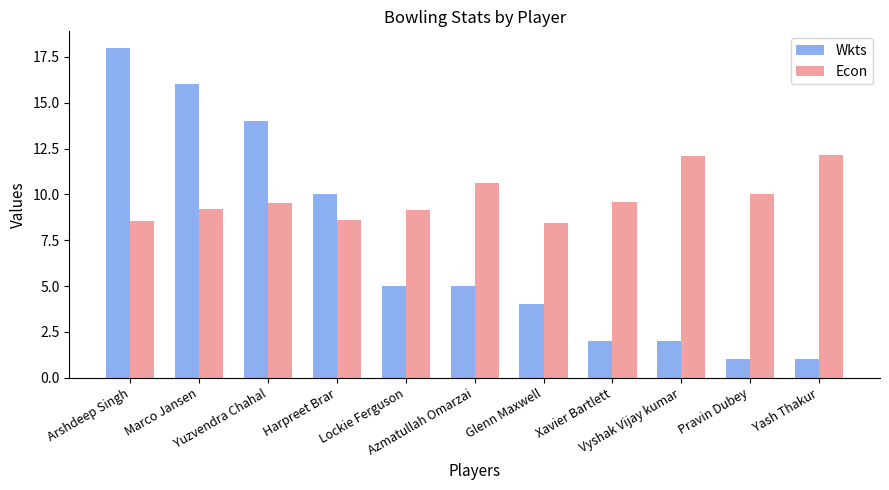

Which series has the largest total across all categories?

Econ